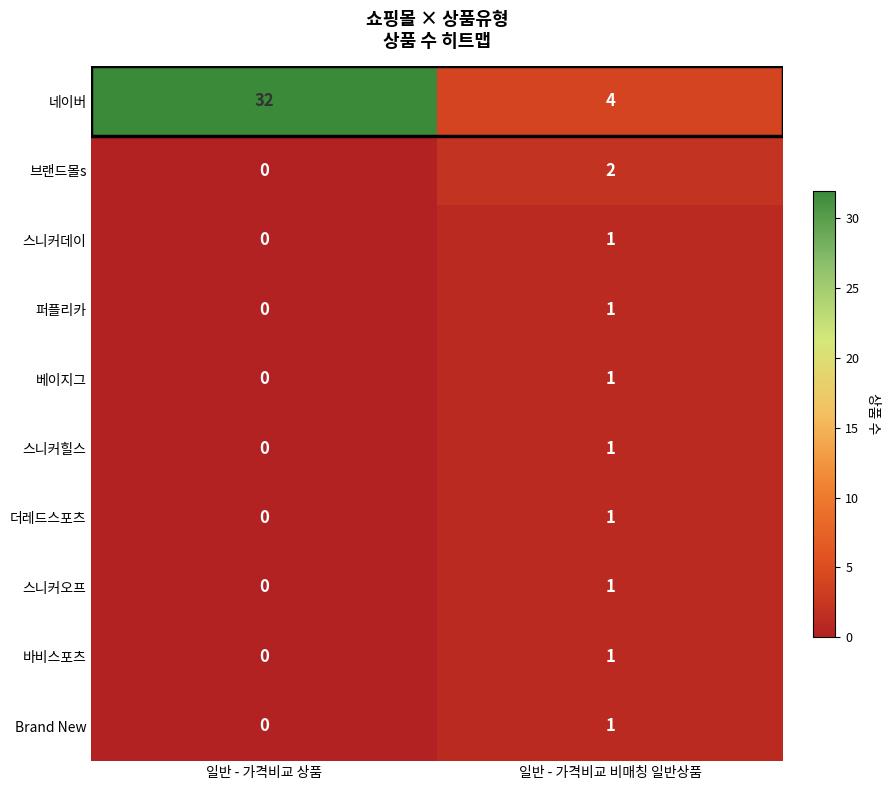

Which series has the widest spread of values?

네이버